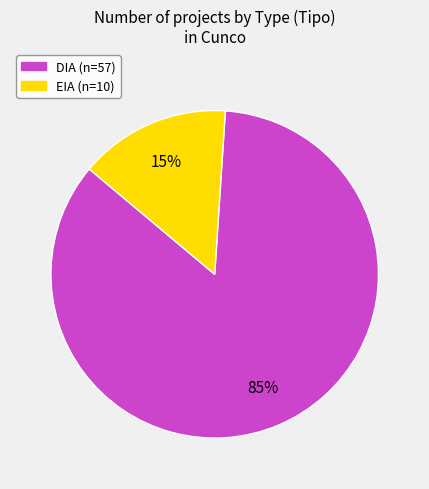

How many slices are in this pie chart?

2